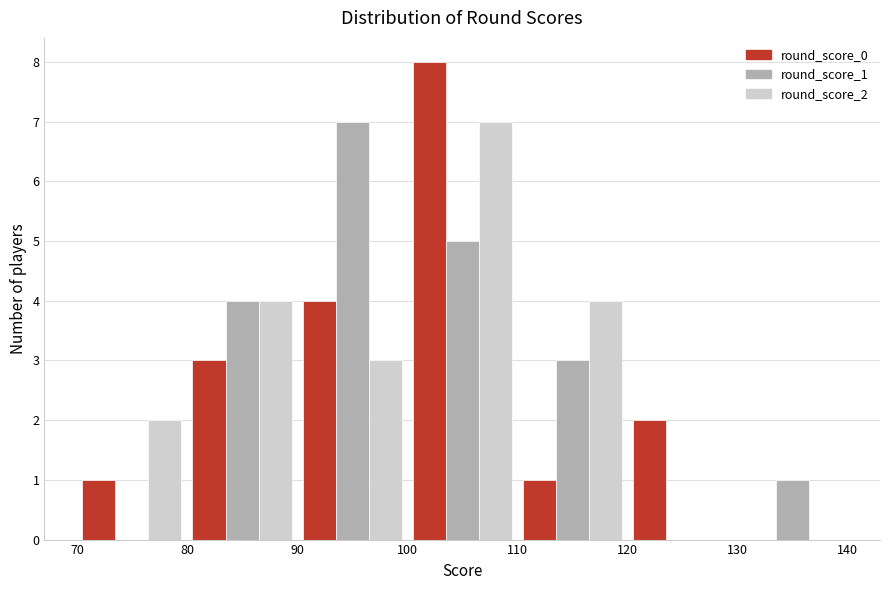

Reading left to right, list every range on the x-axis with the height of the bar of each series over it. The values are not printed on the chart, so give them approximately, as read against the axis.

70 to 80: round_score_0=1	round_score_1=0	round_score_2=2
80 to 90: round_score_0=3	round_score_1=4	round_score_2=4
90 to 100: round_score_0=4	round_score_1=7	round_score_2=3
100 to 110: round_score_0=8	round_score_1=5	round_score_2=7
110 to 120: round_score_0=1	round_score_1=3	round_score_2=4
120 to 130: round_score_0=2	round_score_1=0	round_score_2=0
130 to 140: round_score_0=0	round_score_1=1	round_score_2=0